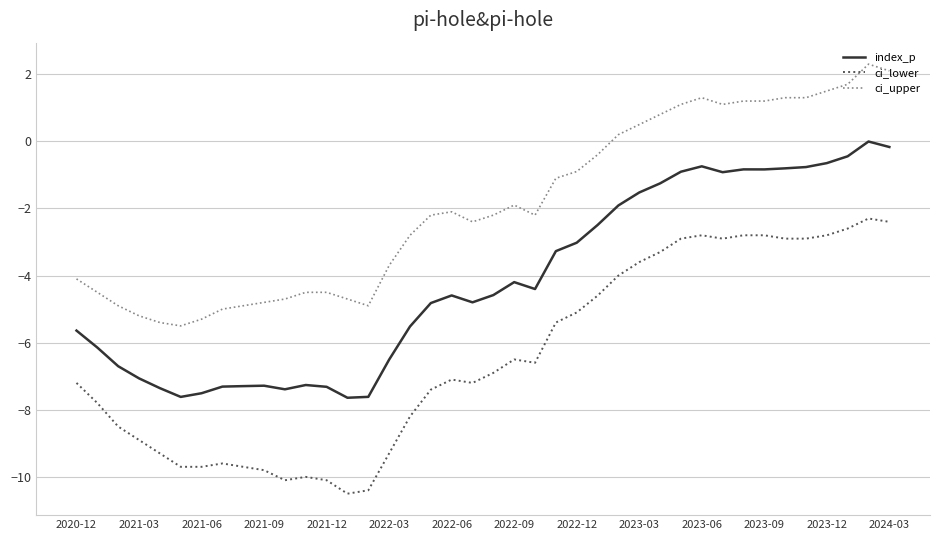

Which series has the largest total across all categories?

ci_upper